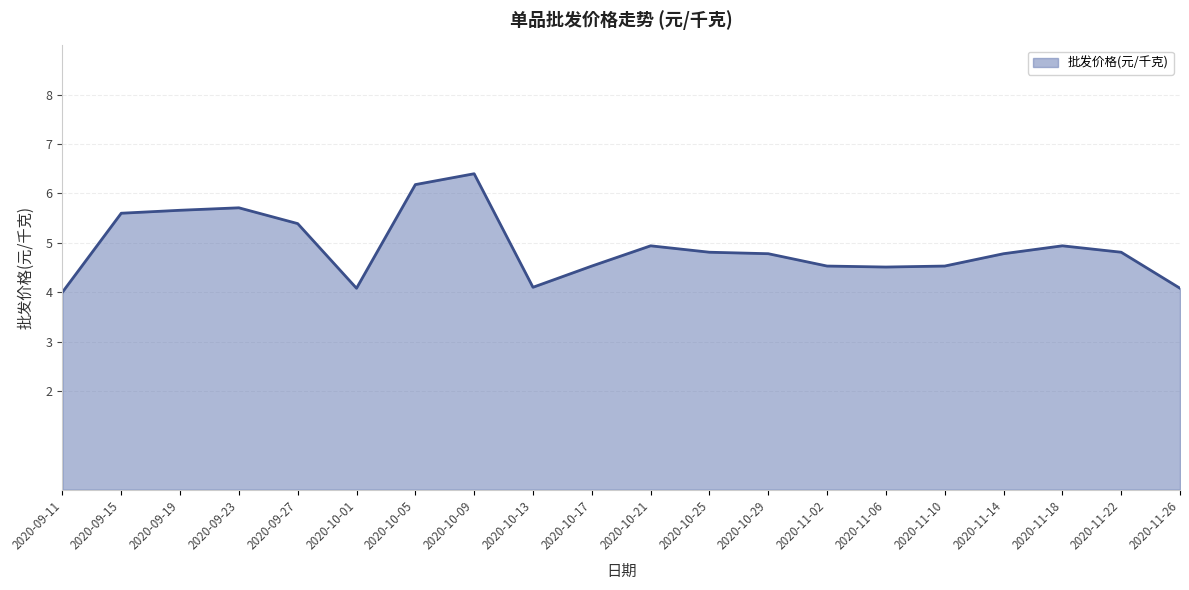

What position from the left is 2020-10-29?

13